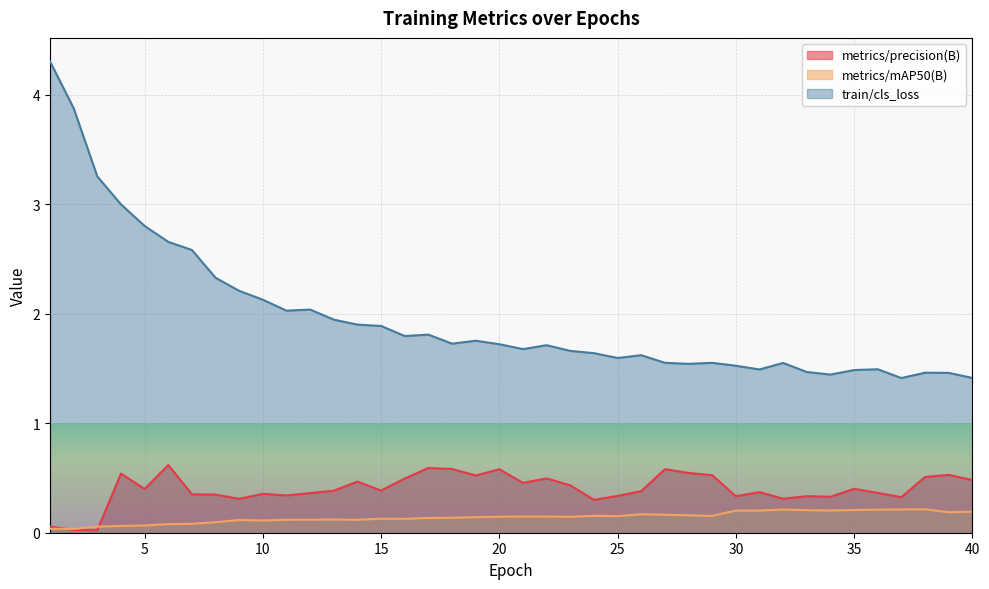

How many interior local peaks does the train/cls_loss series have?

9